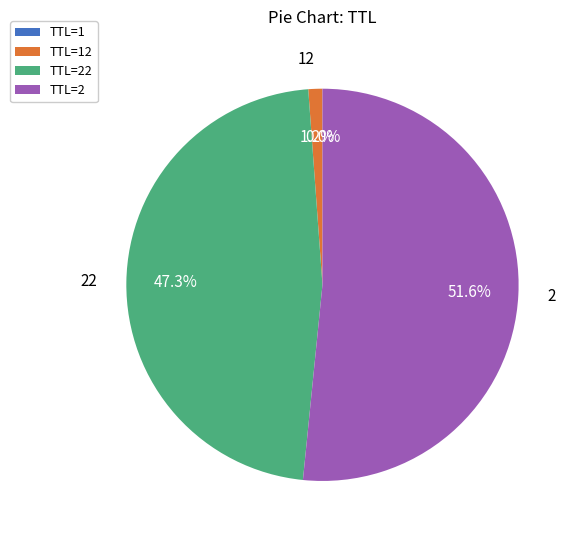

Combined, what portion of the pie is TTL=2 and TTL=22?

98.8%